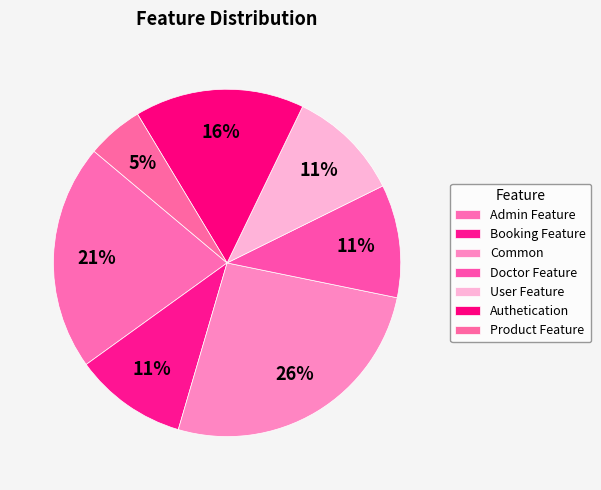

Count the number of slices in the pie.

7